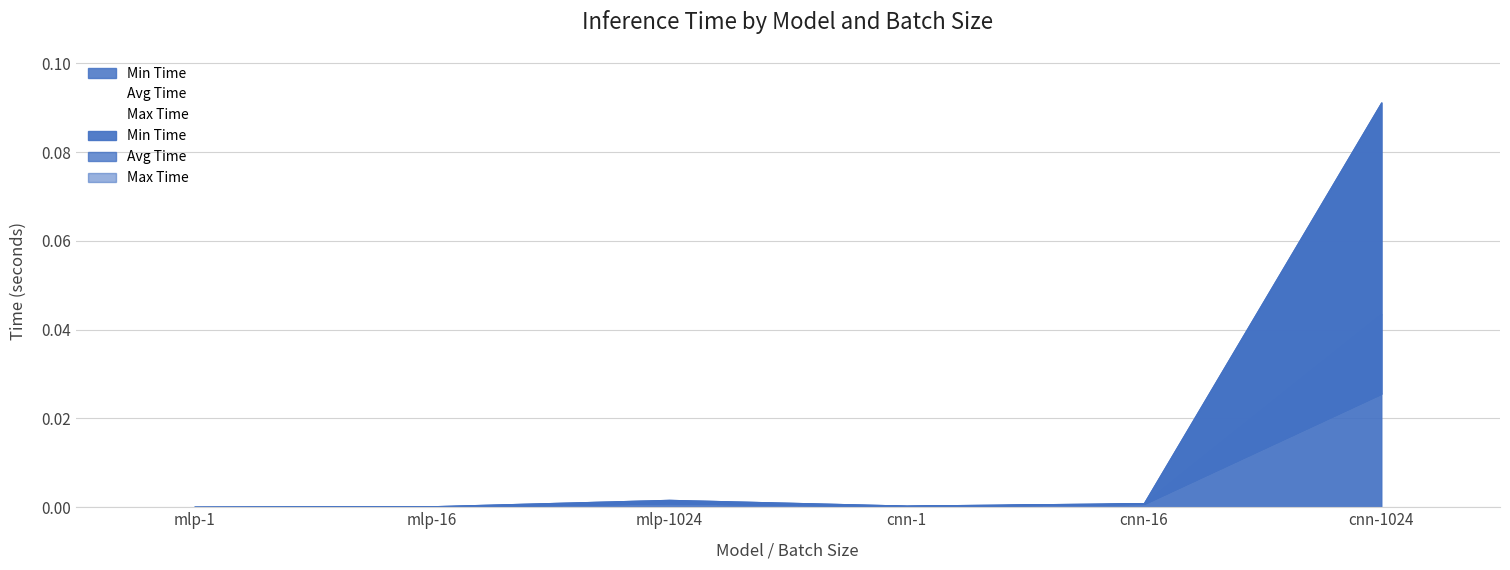

What position from the right is mlp-1024?

4